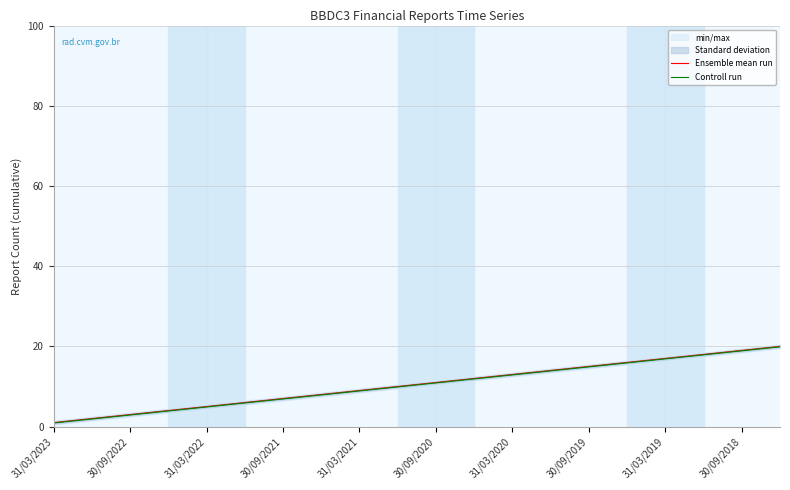

Read the Controll run value at 31/03/2023.

0.9